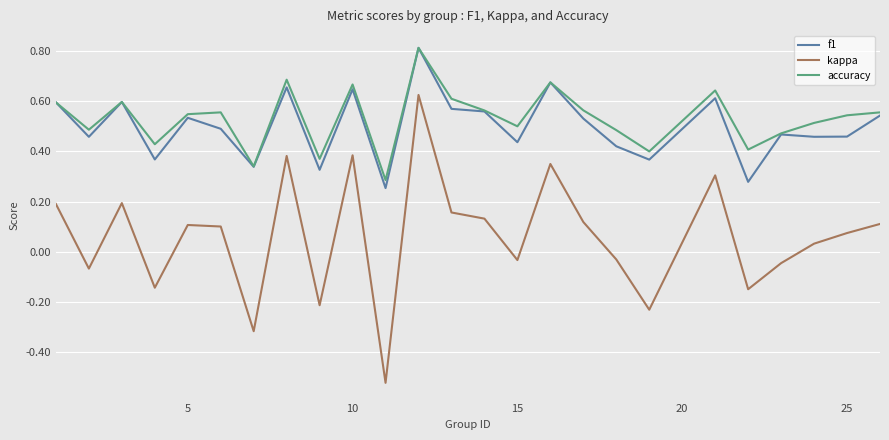

How many lines are shown in the chart?

3